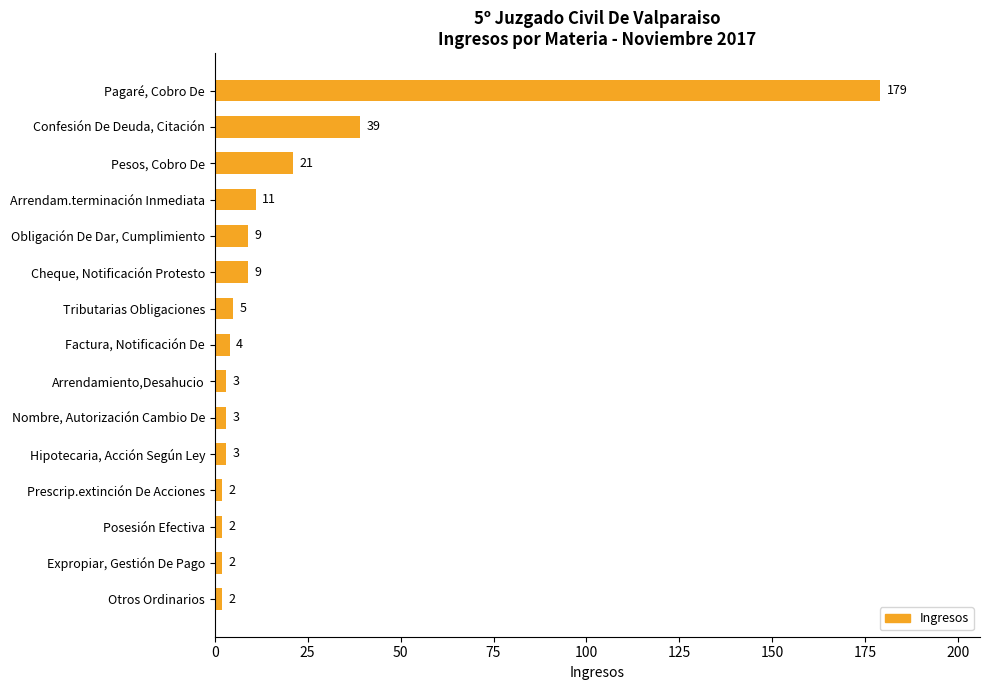

How many distinct data groups are displayed?

1